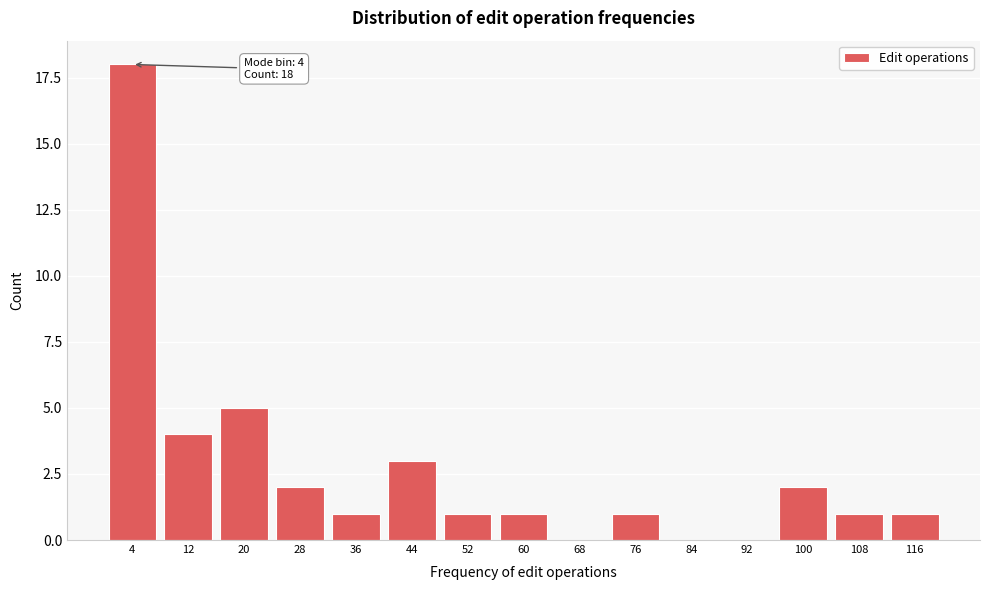

Reading left to right, extract all data points from this chart.

4=18	12=4	20=5	28=2	36=1	44=3	52=1	60=1	68=0	76=1	84=0	92=0	100=2	108=1	116=1